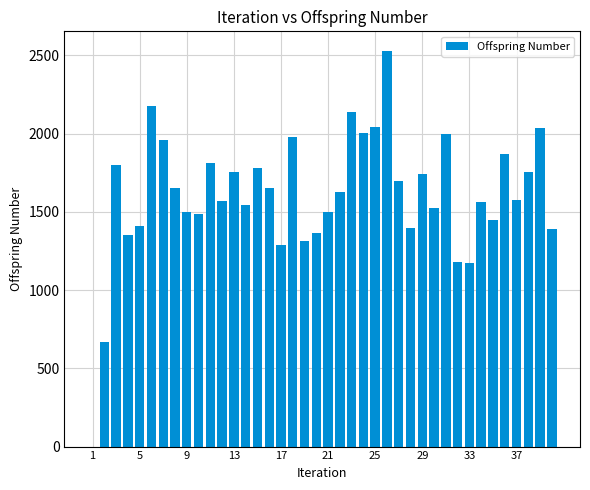

What is the greatest value displayed?

2527